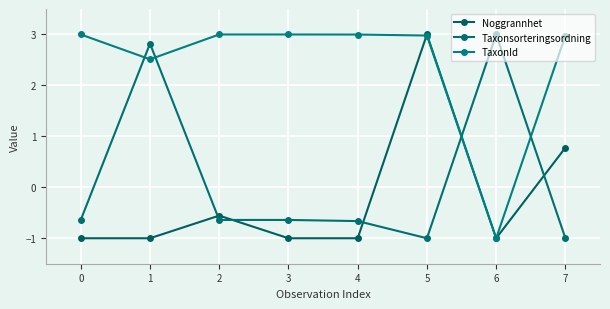

Is it true that Taxonsorteringsordning equals 0.6 at 6?

False